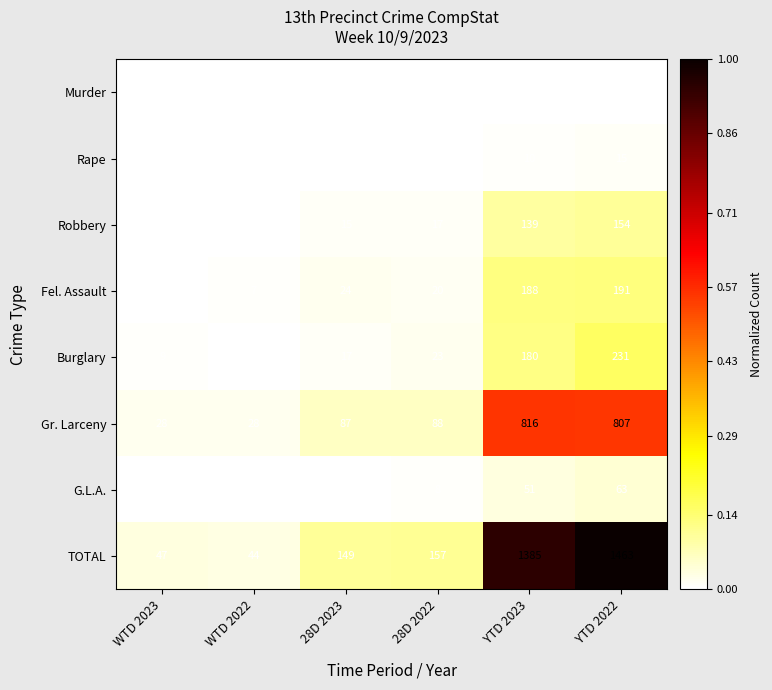

Rank the series at 28D 2022 from lowest to highest value.

Murder, Rape, G.L.A., Robbery, Fel. Assault, Burglary, Gr. Larceny, TOTAL